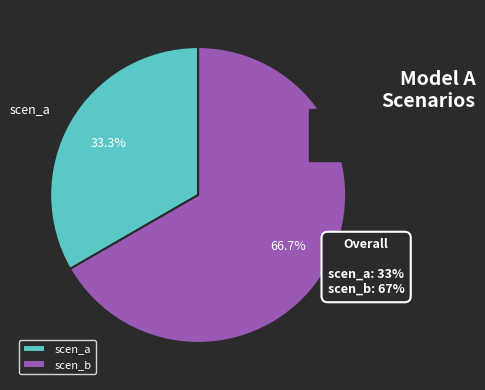

Which category has the smallest portion of the pie?

scen_a